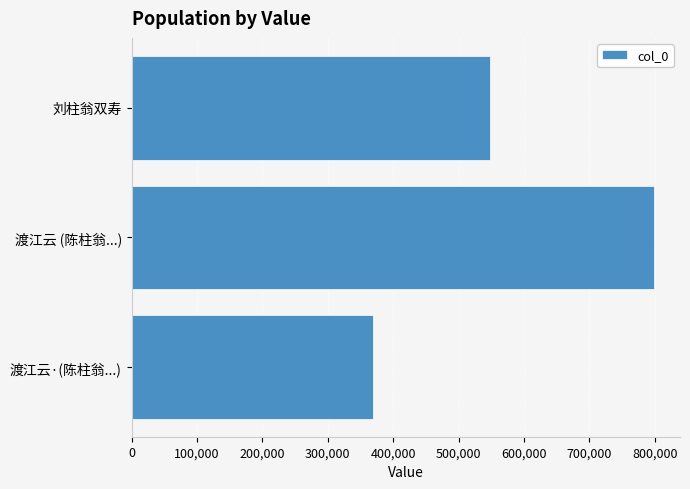

Reading bottom to top, what are all the values shown in this chart?

368614	798757	548832